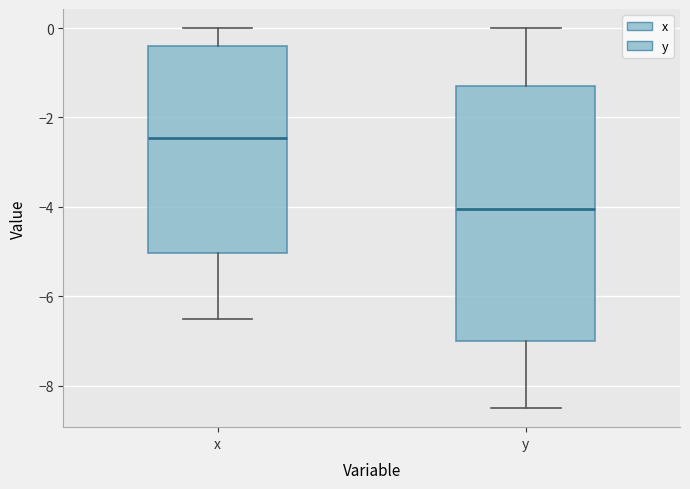

Where does the median line of the box for x sit on the y-axis? The values are not printed on the chart, so give them approximately, as read against the axis.

-2.4